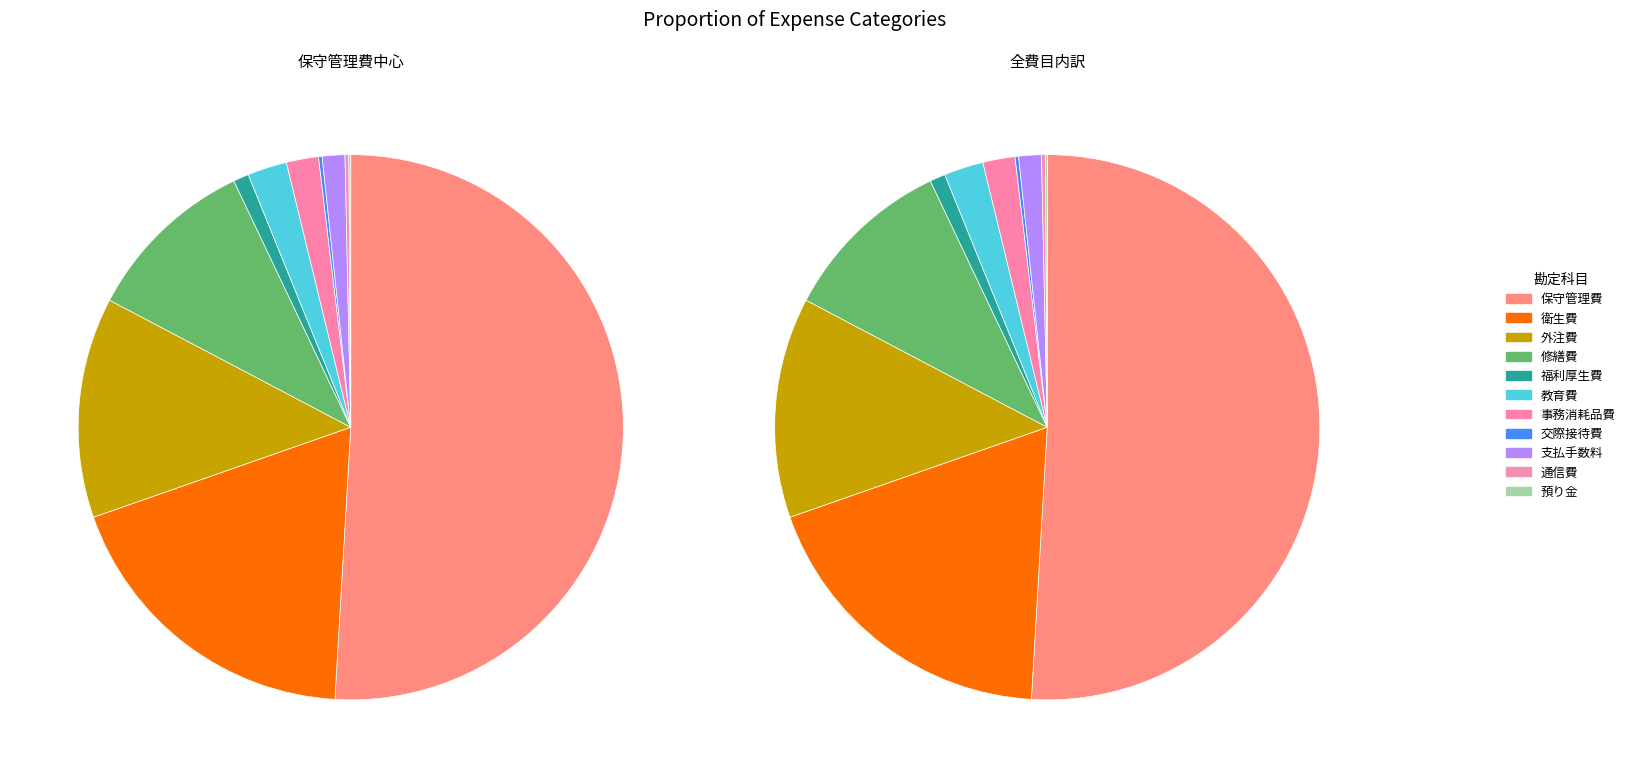

How many slices are in this pie chart?

11